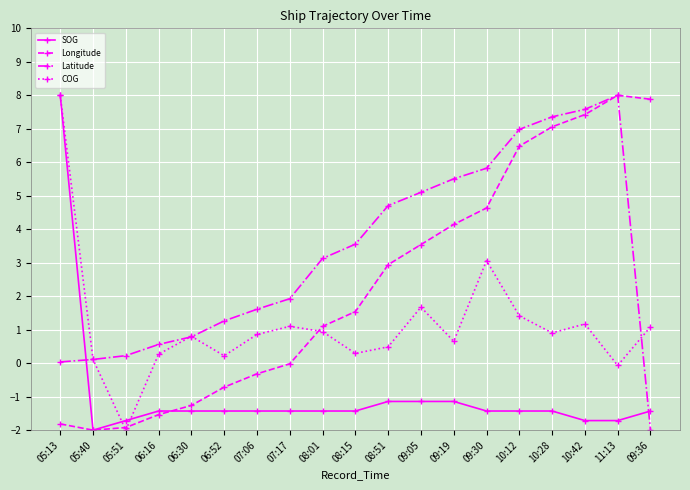

List the series in order of their overall mean, highest first.

Latitude, Longitude, COG, SOG